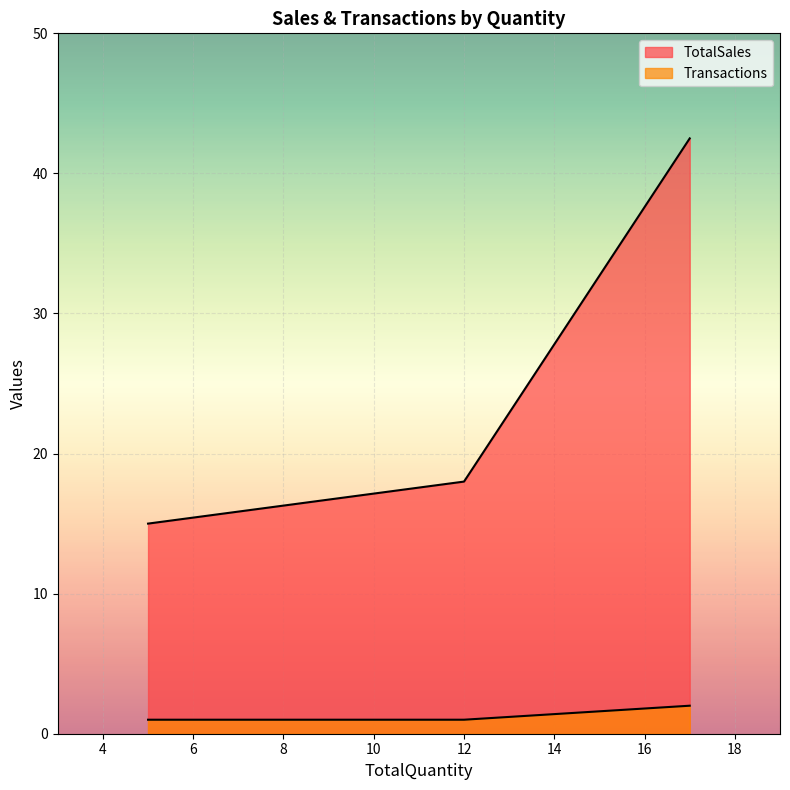

How many data points in TotalSales are less than 18?

1